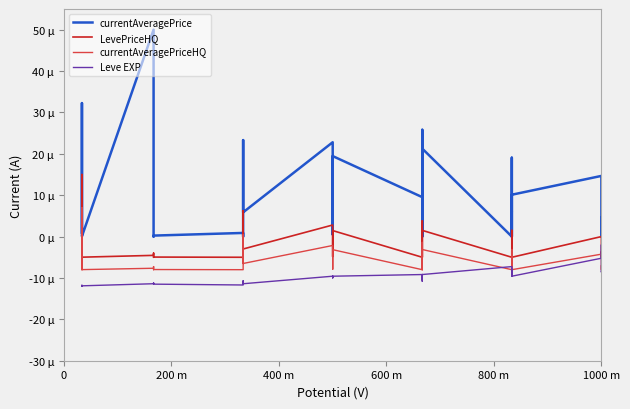

How many interior local valleys does the LevePriceHQ series have?

9